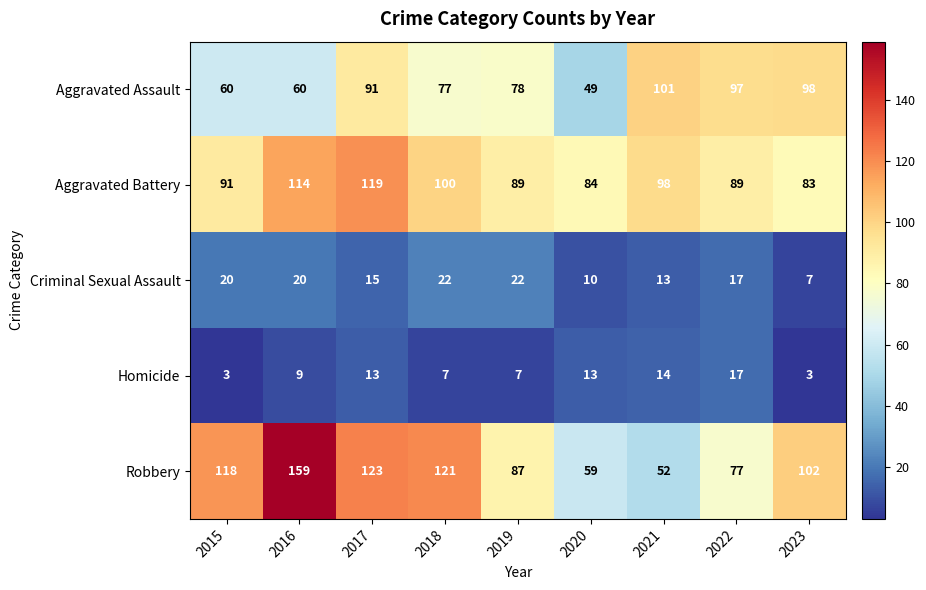

At which label does Robbery first exceed 102?

2015